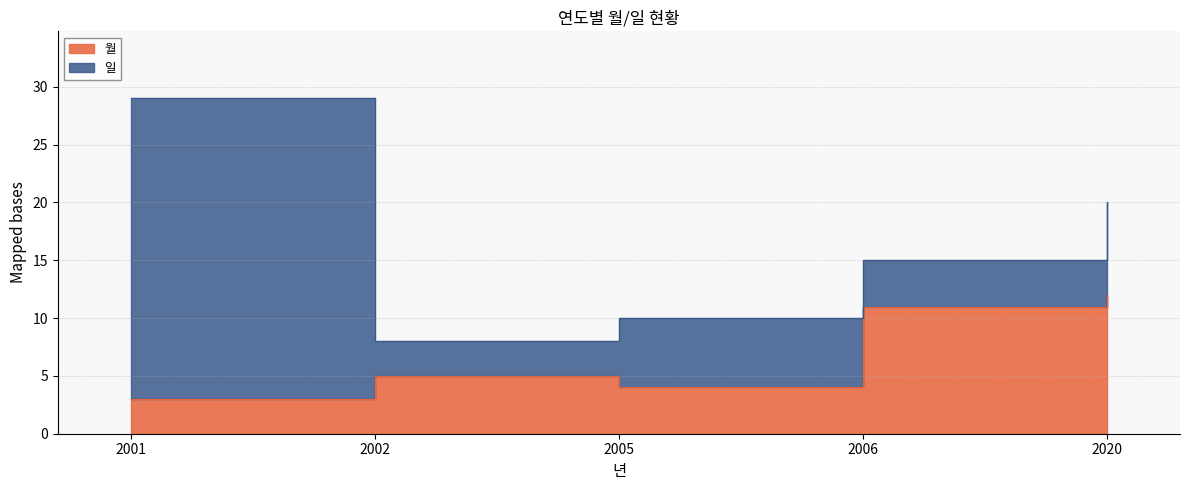

What is the change in value from 2001 to 2006?

+8